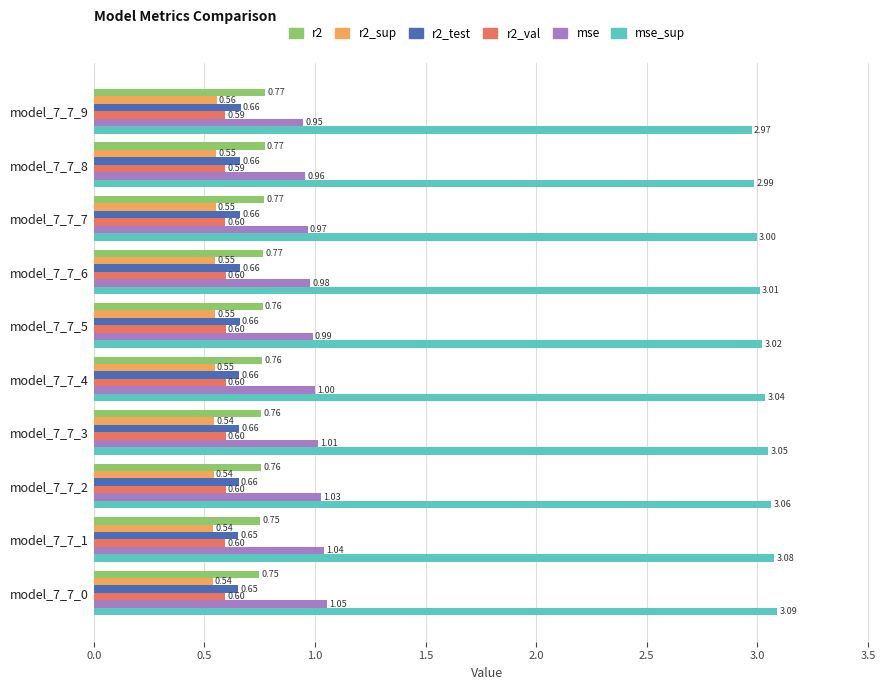

How many r2_sup values are between 0 and 1?

10